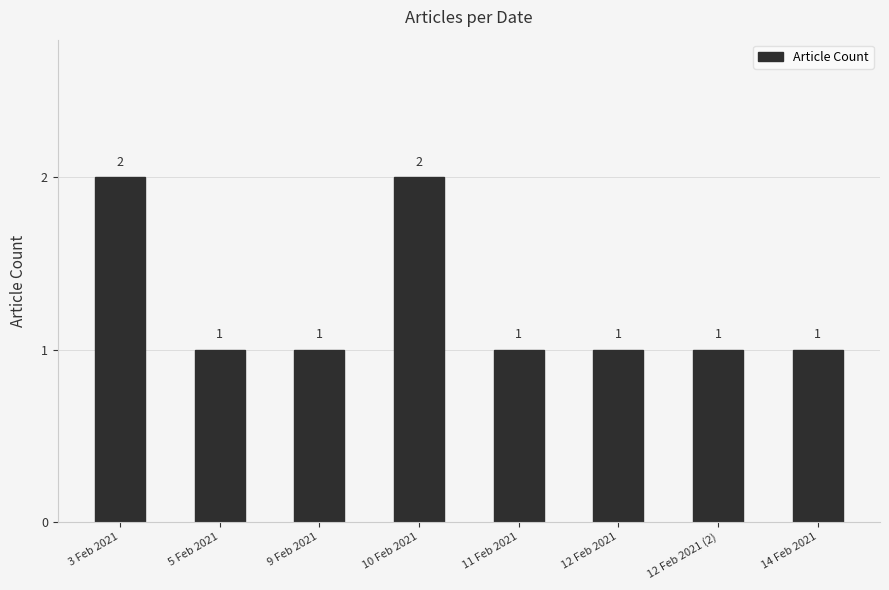

What is the ratio of the value at 12 Feb 2021 (2) to the value at 5 Feb 2021?

1.0